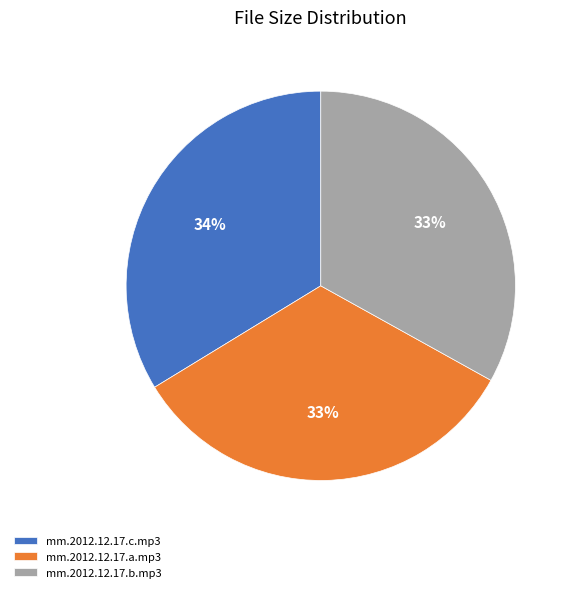

Do mm.2012.12.17.b.mp3 and mm.2012.12.17.a.mp3 together represent more than half of the pie?

Yes